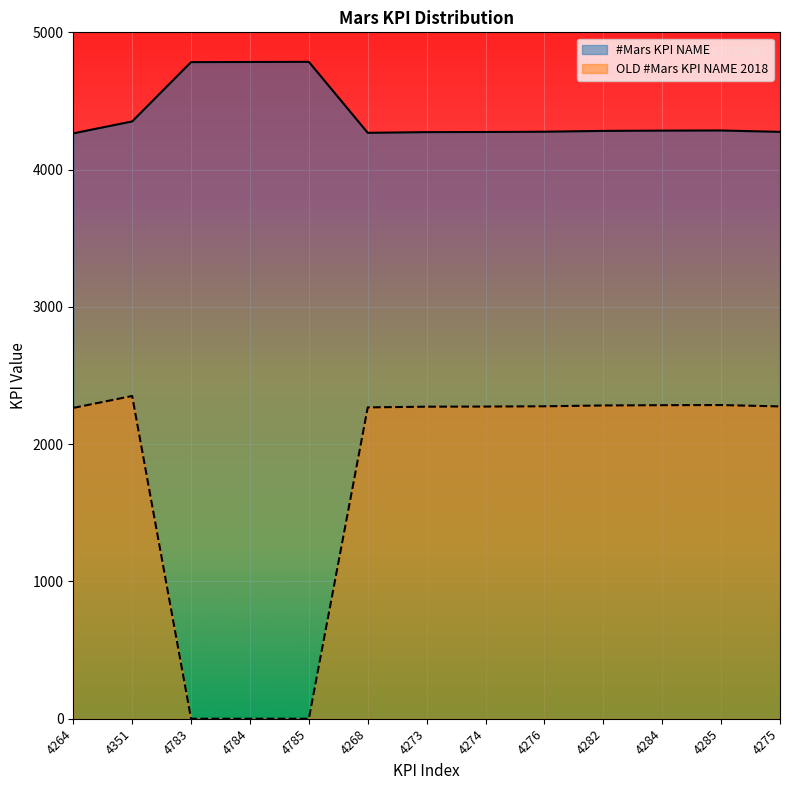

What is the sum of all #Mars KPI NAME values?

57184